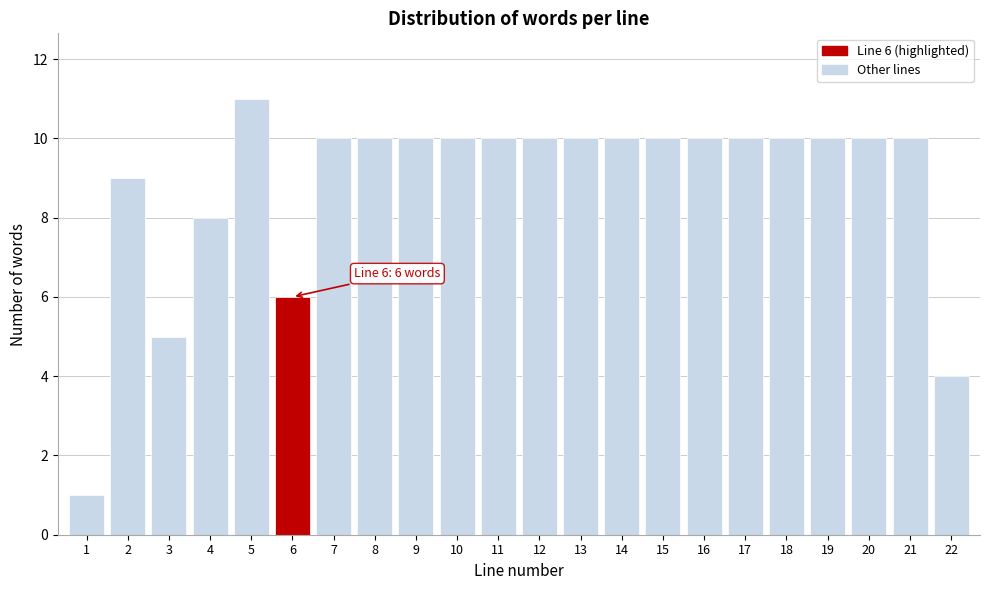

Reading left to right, extract all data points from this chart.

1=1	2=9	3=5	4=8	5=11	6=6	7=10	8=10	9=10	10=10	11=10	12=10	13=10	14=10	15=10	16=10	17=10	18=10	19=10	20=10	21=10	22=4